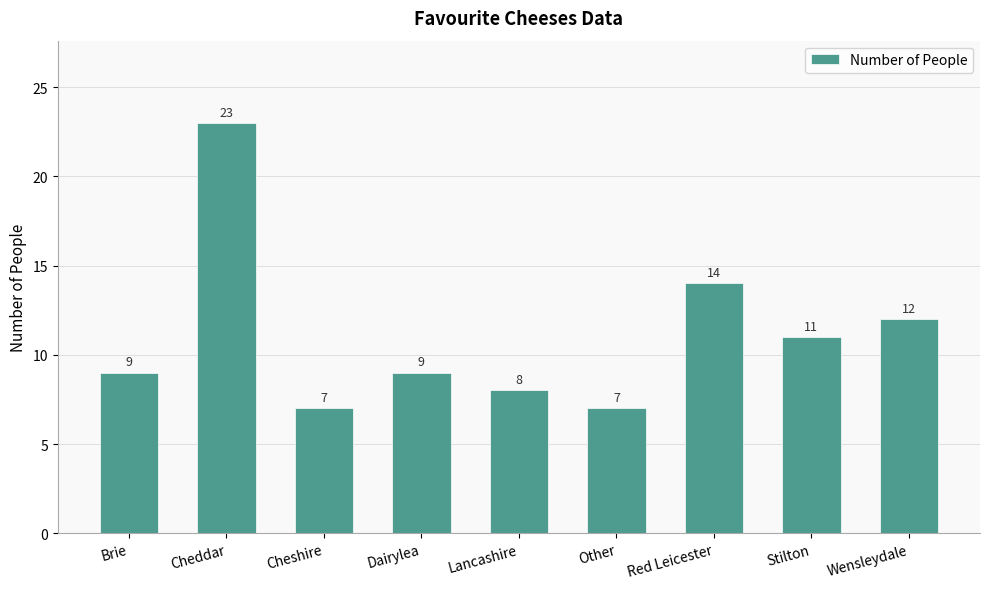

True or false: the data shows 9 at Brie.

True